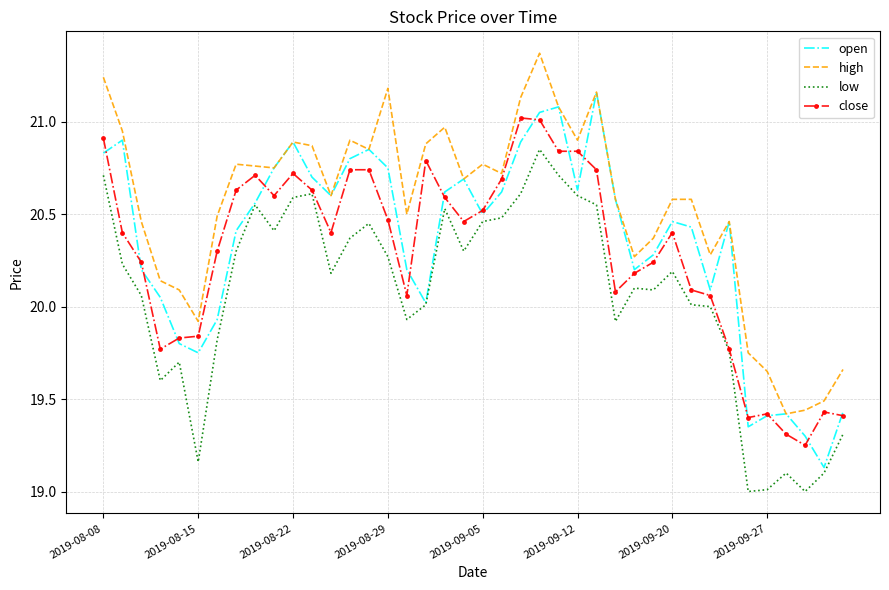

Rank the series by their maximum value, from highest to lowest.

high, open, close, low